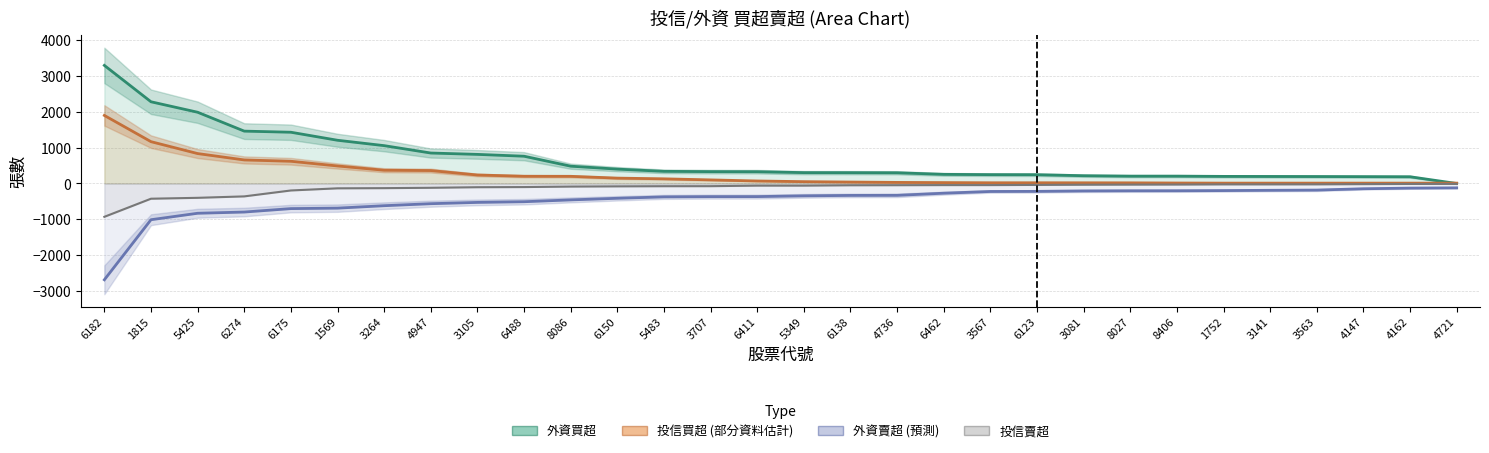

Reading right to left, what are all the values shown in this chart?

投信買超: 10	10	10	10	10	10	13	18	19	20	20	25	30	40	51	70	100	130	150	200	202	237	361	370	489	620	657	835	1167	1899
投信賣超: -10	-13	-18	-24	-25	-25	-30	-32	-35	-40	-45	-45	-48	-50	-60	-60	-75	-76	-80	-86	-100	-104	-120	-130	-135	-195	-360	-400	-425	-930
外資買超: 0	188	191	194	196	198	205	205	217	245	247	255	299	302	303	329	331	339	401	483	761	812	850	1056	1206	1430	1461	1988	2280	3295
外資賣超: -122	-129	-147	-184	-190	-198	-203	-204	-208	-220	-223	-271	-331	-333	-345	-366	-367	-374	-413	-458	-509	-528	-564	-620	-688	-701	-797	-831	-1011	-2687